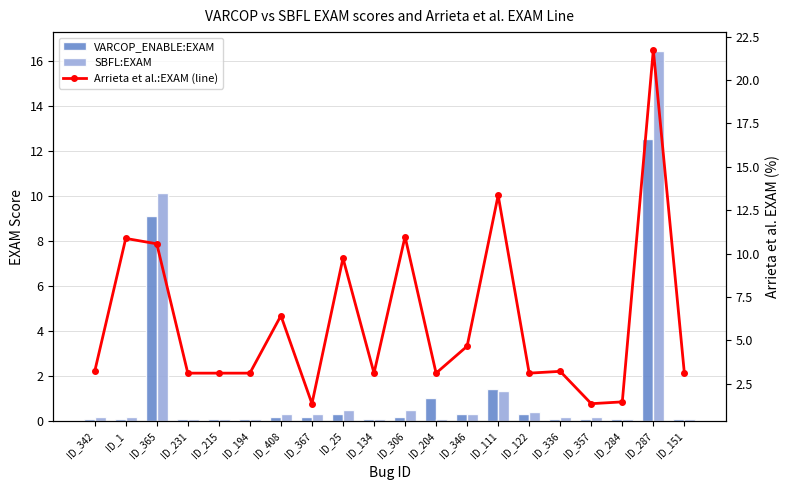

Does the chart contain stacked bars?

No